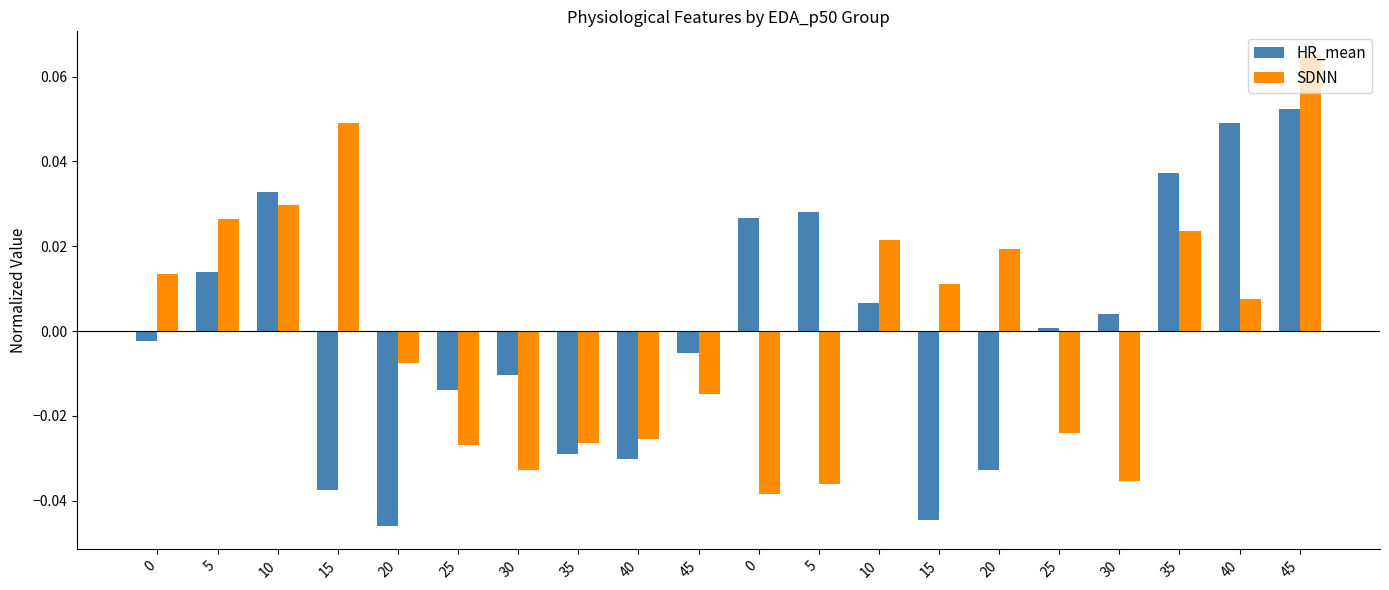

How many positive values does the SDNN series have?

10